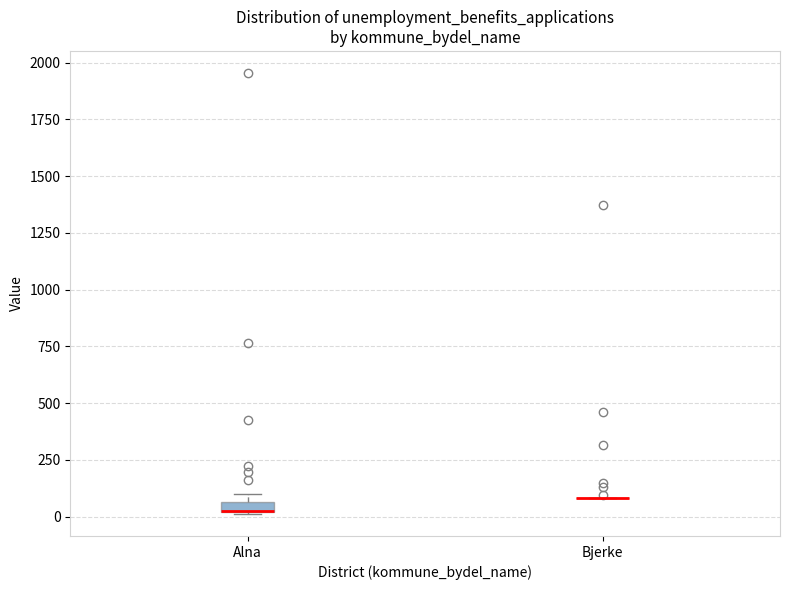

Where is the lower edge of the box for Alna on the y-axis? The values are not printed on the chart, so give them approximately, as read against the axis.

0